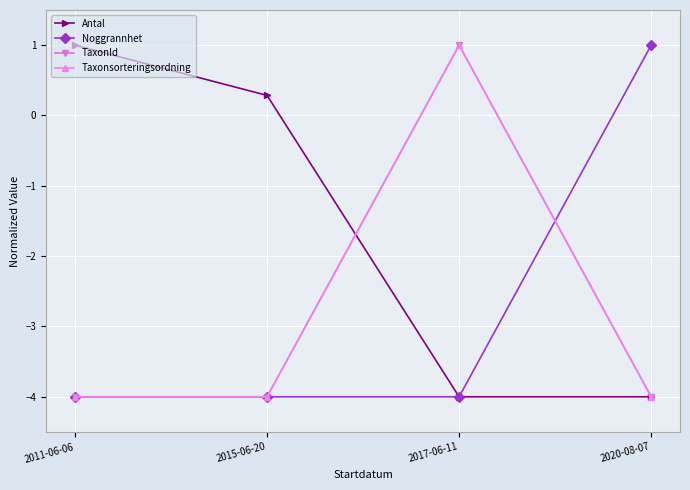

Does the chart have visible grid lines?

Yes